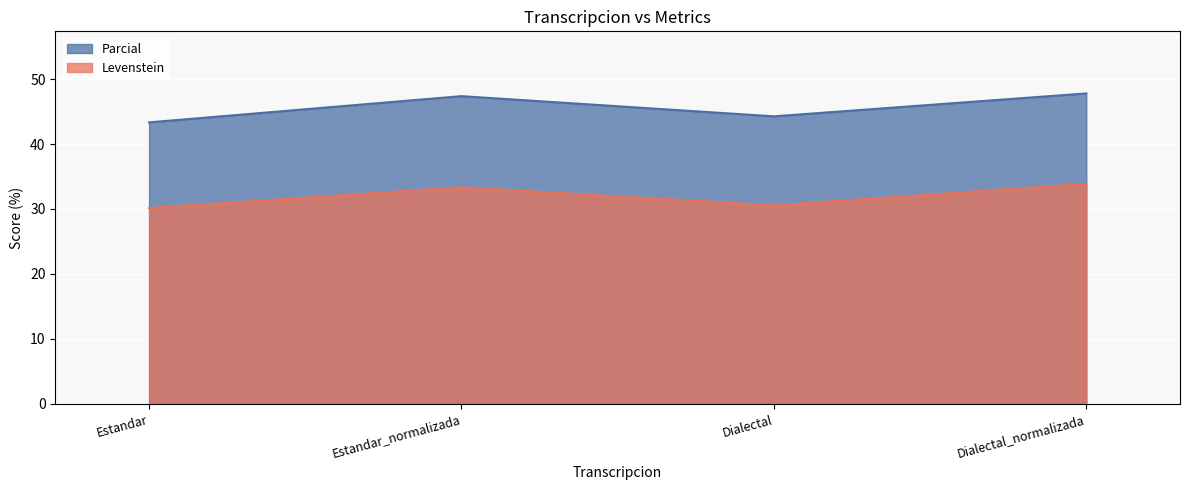

True or false: Levenstein and Parcial intersect in this chart.

False